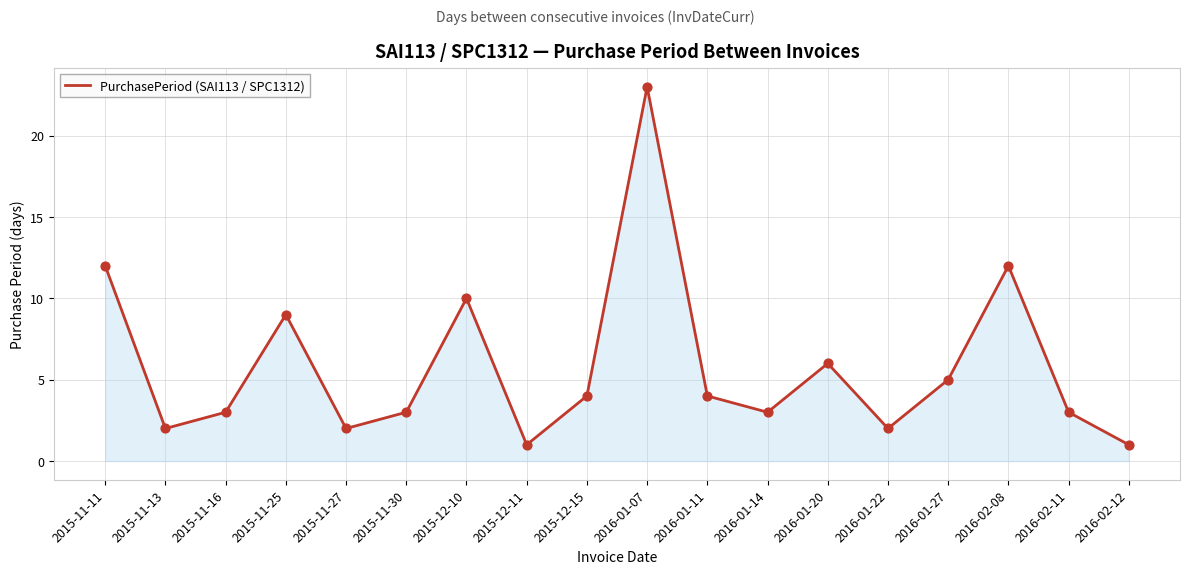

What is the change in value from 2015-11-13 to 2016-02-11?

+1